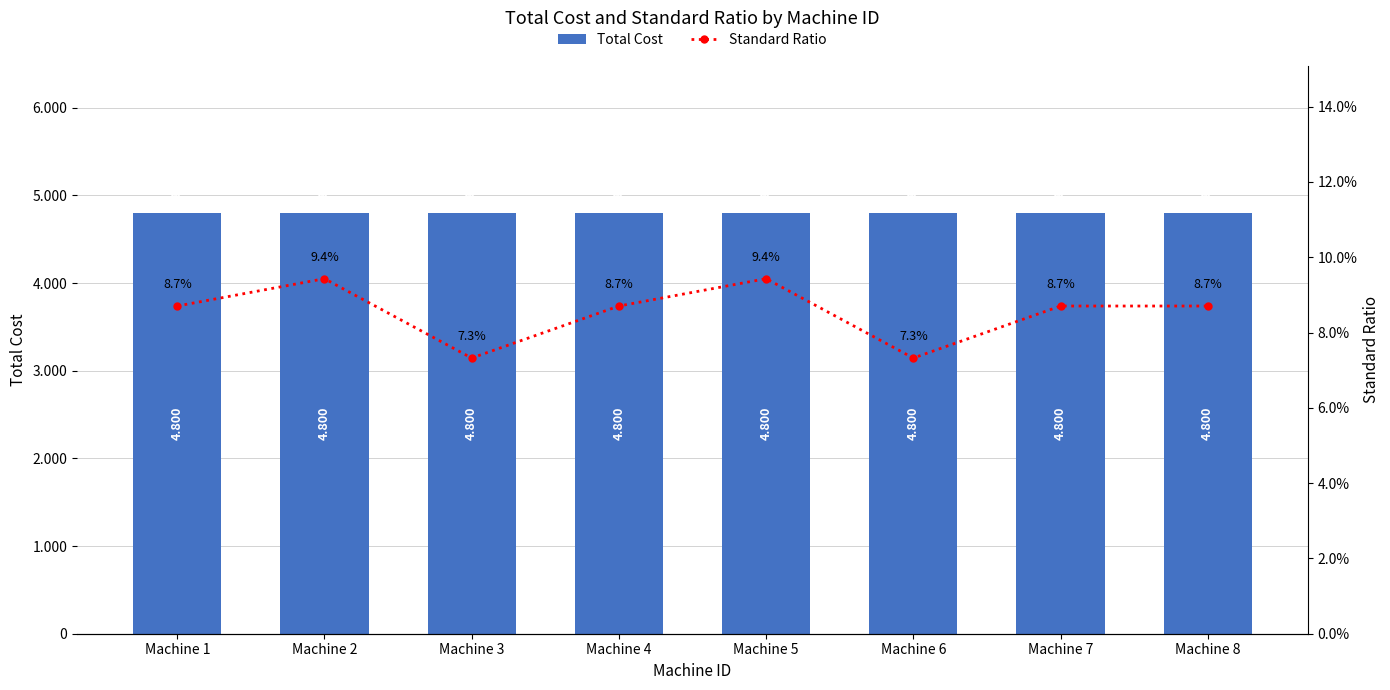

Reading right to left, what are all the values shown in this chart?

Total Cost: 4800.0	4800.0	4800.0	4800.0	4800.0	4800.0	4800.0	4800.0
Standard Ratio: 0.1	0.1	0.1	0.1	0.1	0.1	0.1	0.1